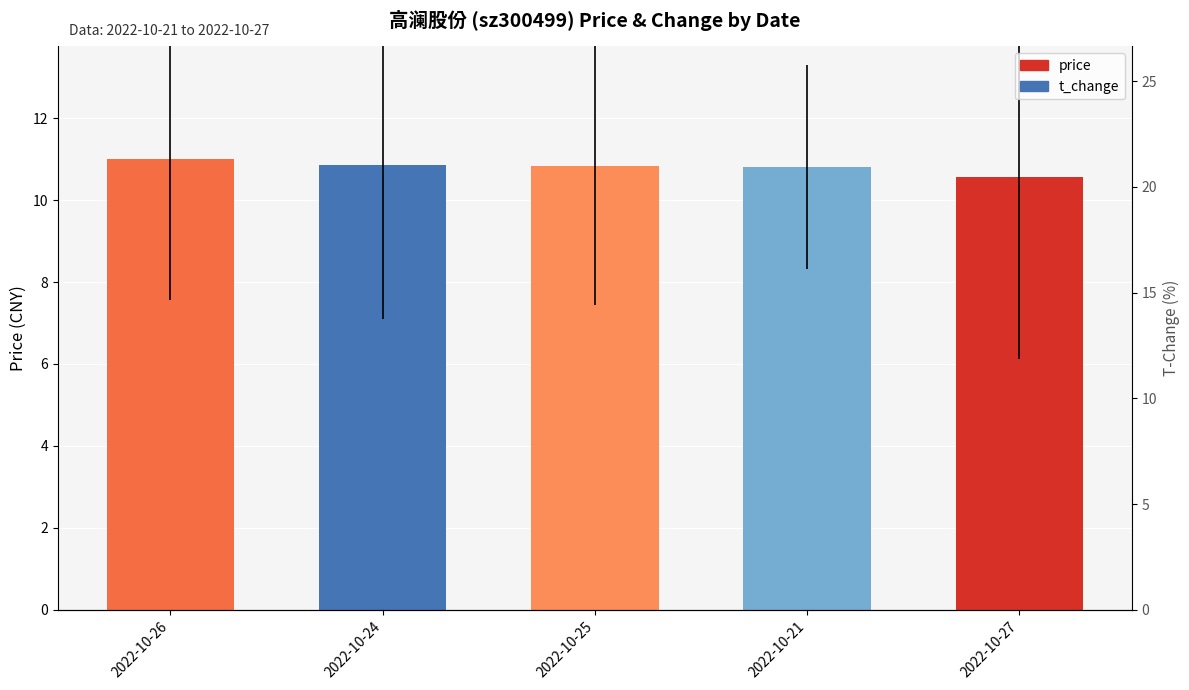

True or false: price has a value of 11.0 at 2022-10-26.

True